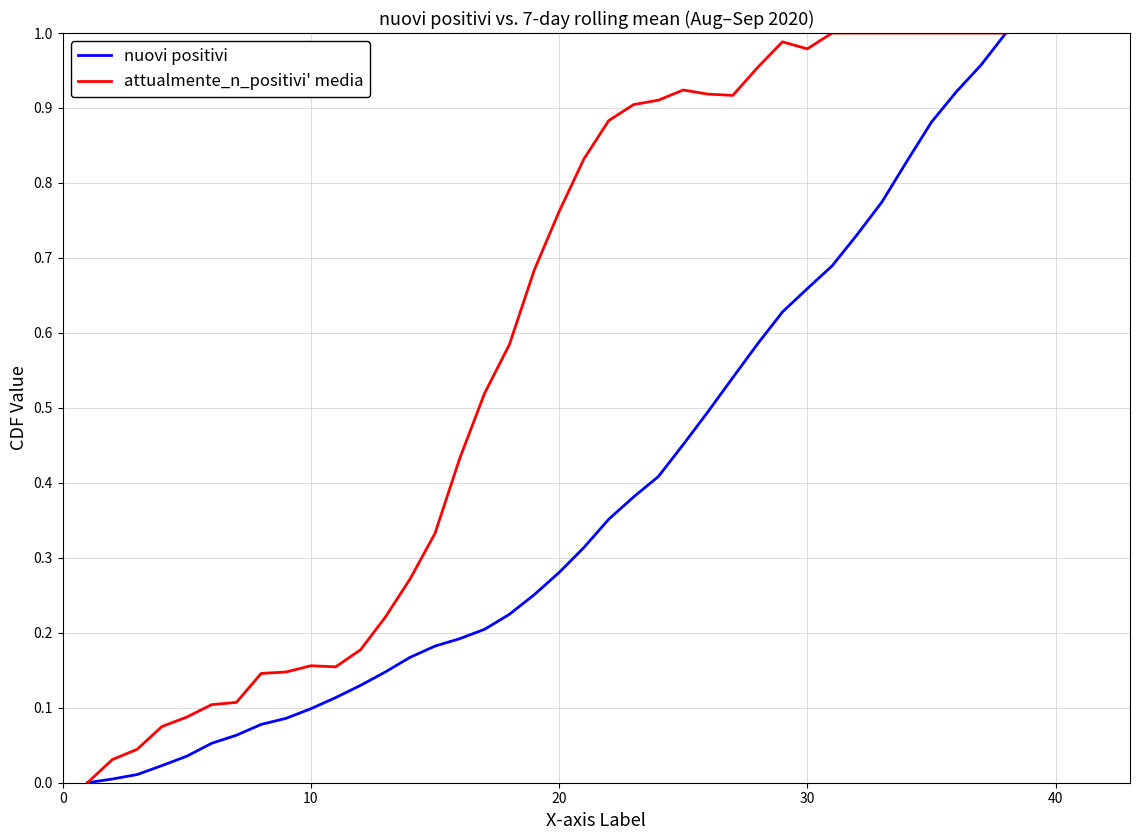

What are all the series names shown in the legend?

nuovi positivi, attualmente_n_positivi' media